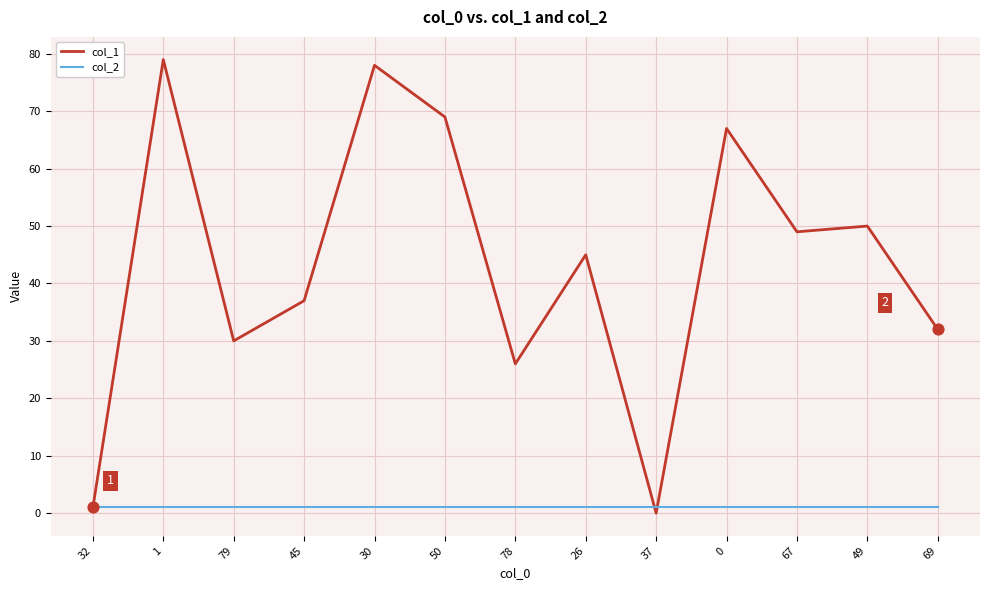

Which series has the largest total across all categories?

col_1